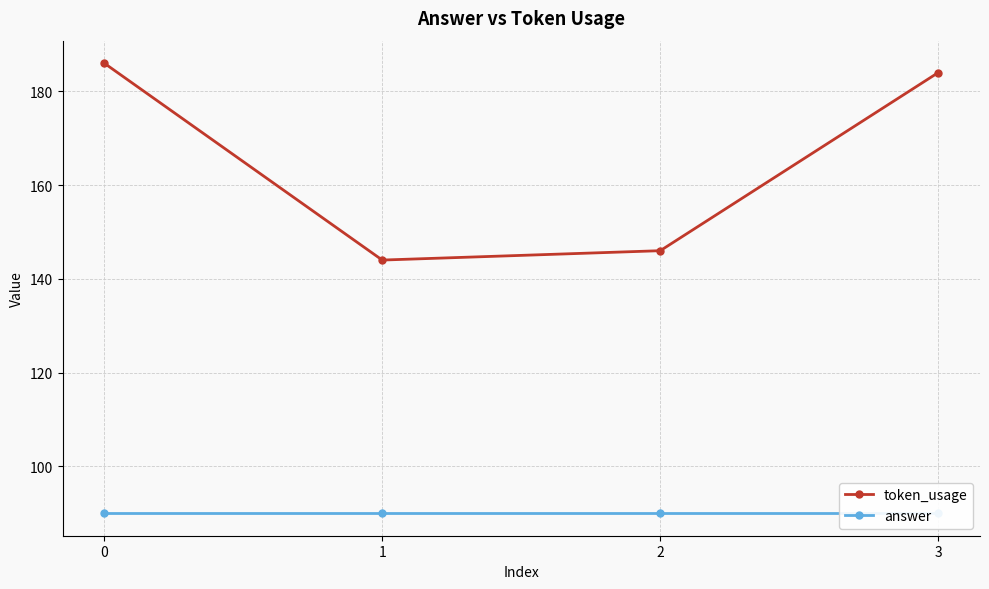

The value of answer at 1 is 30. True or false?

False